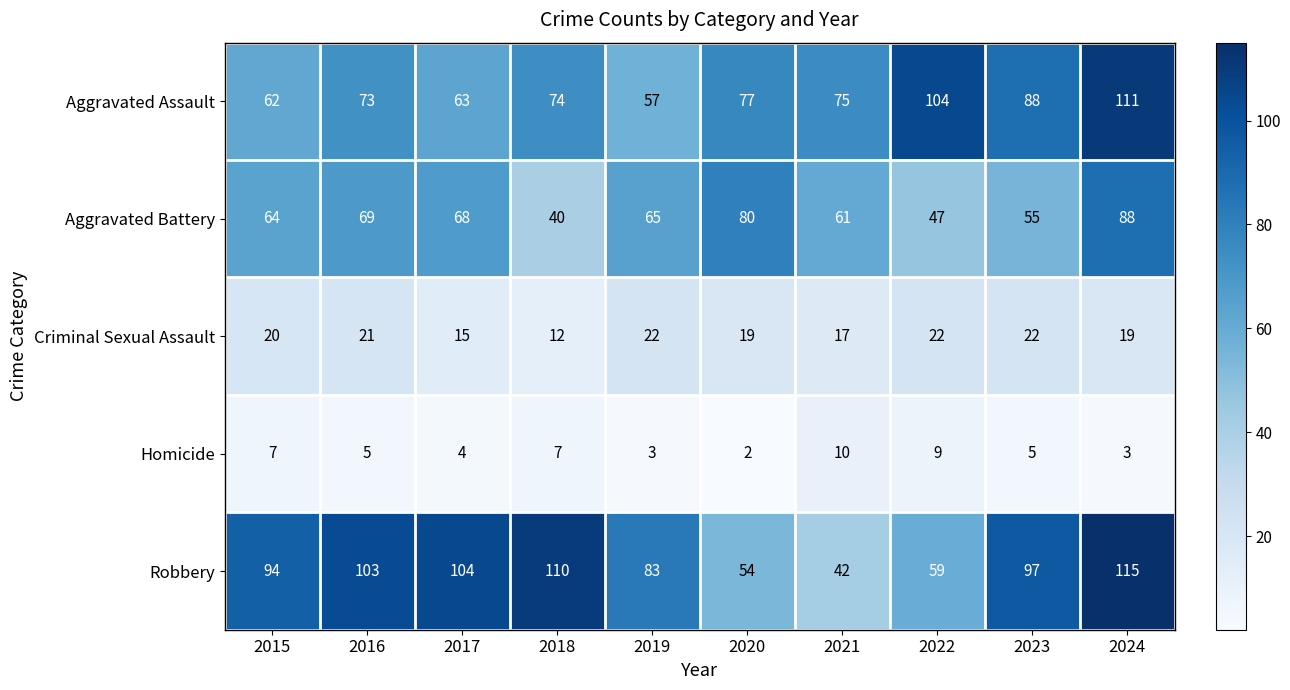

Is it true that Homicide equals 5 at 2016?

True